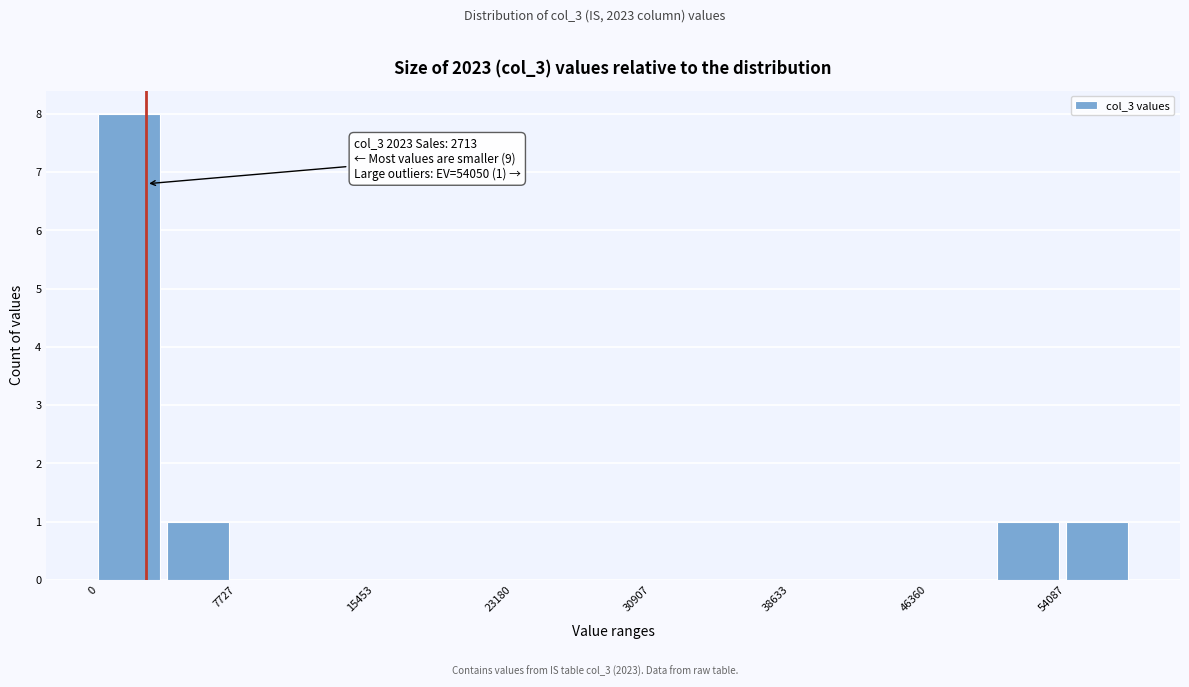

Read against the x-axis, roughly where is the centre of the tallest bar?

2000